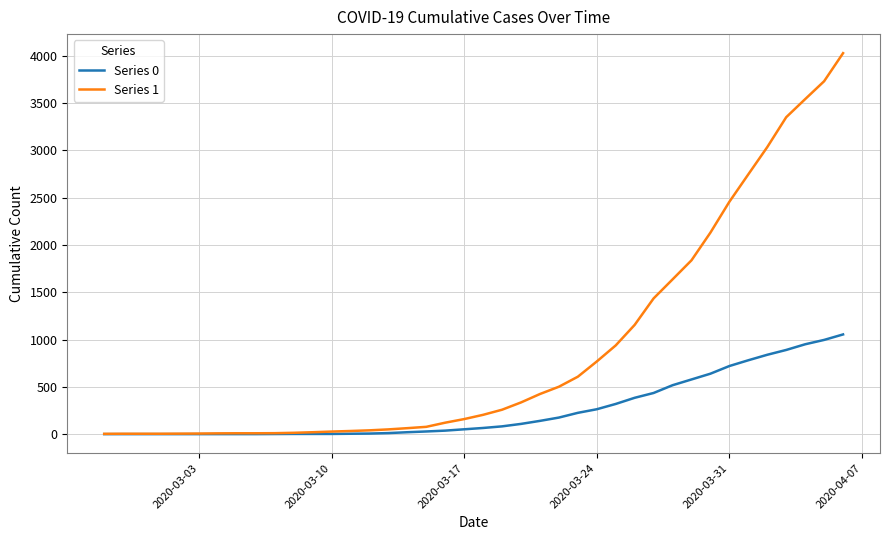

Which series has the largest total across all categories?

Series 1